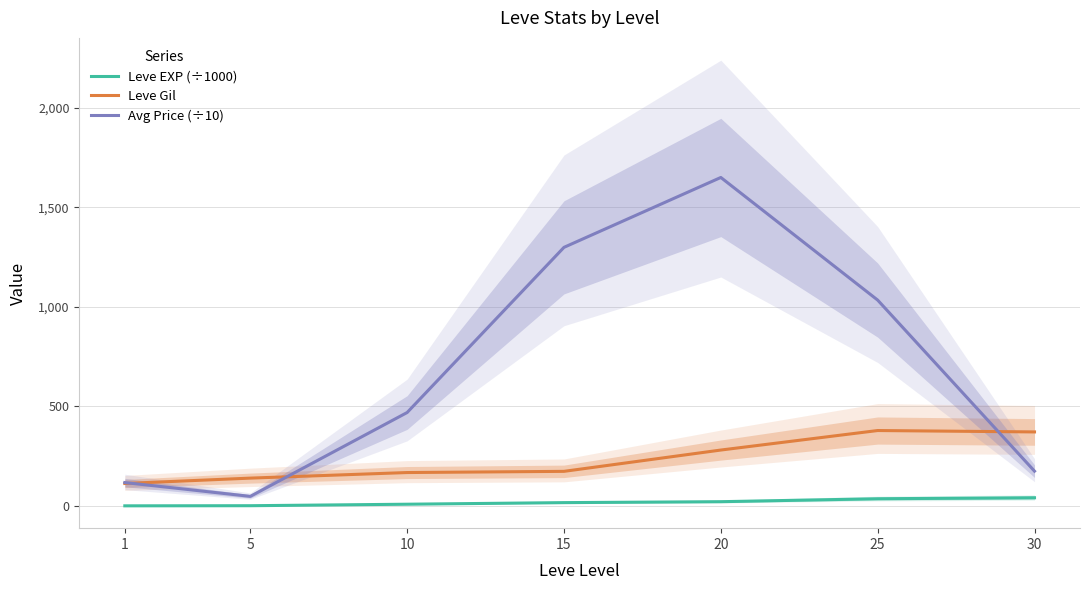

Which has a higher value, 30 or 20?

30